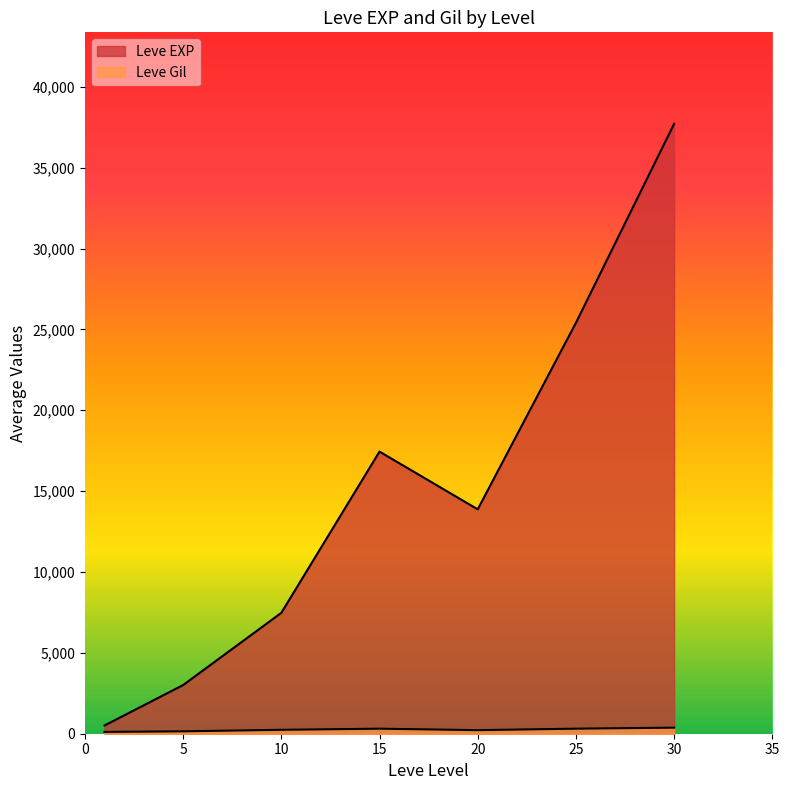

At which category does the chart reach its minimum across all series?

1